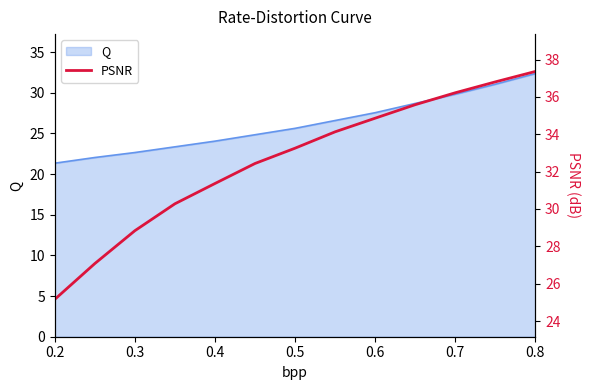

At which label does Q reach its peak?

0.8